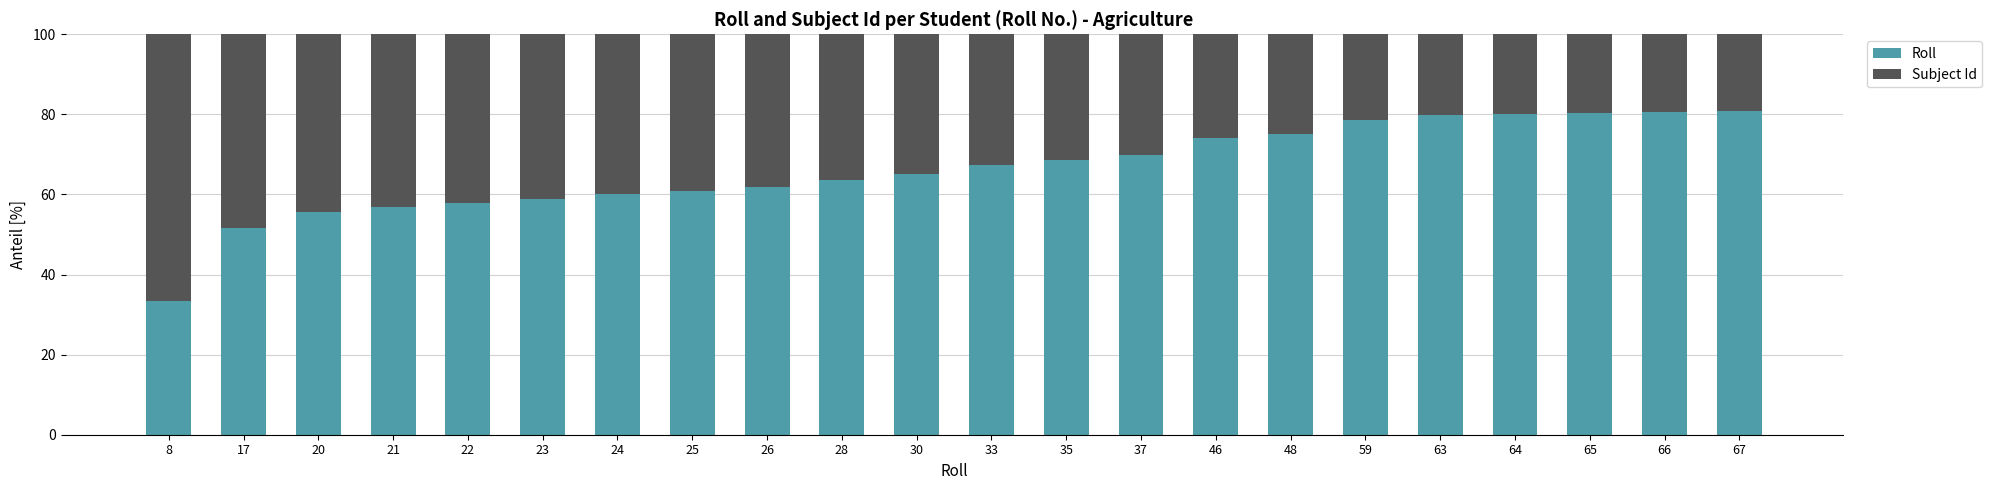

What is the minimum value for Roll?

33.3